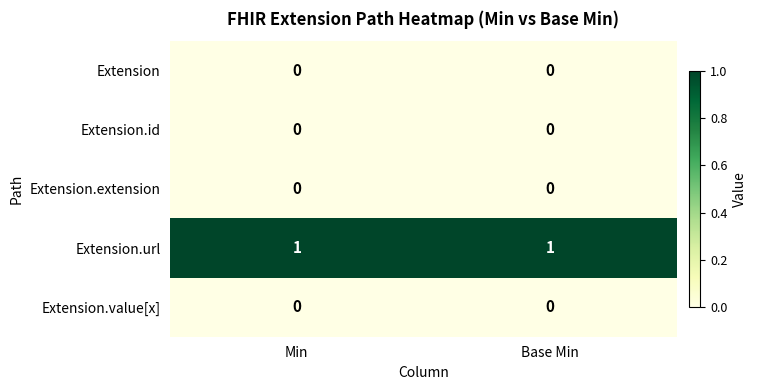

True or false: Extension.extension has a value of 0 at Base Min.

True